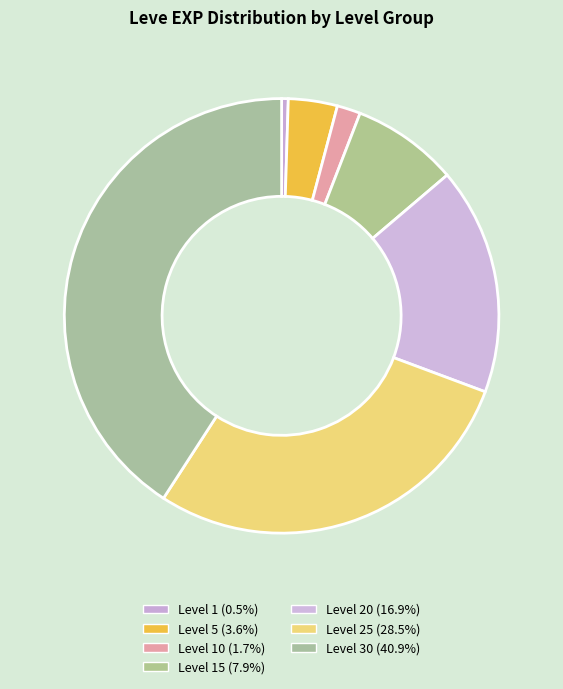

Is there any slice that represents more than half of the pie?

No